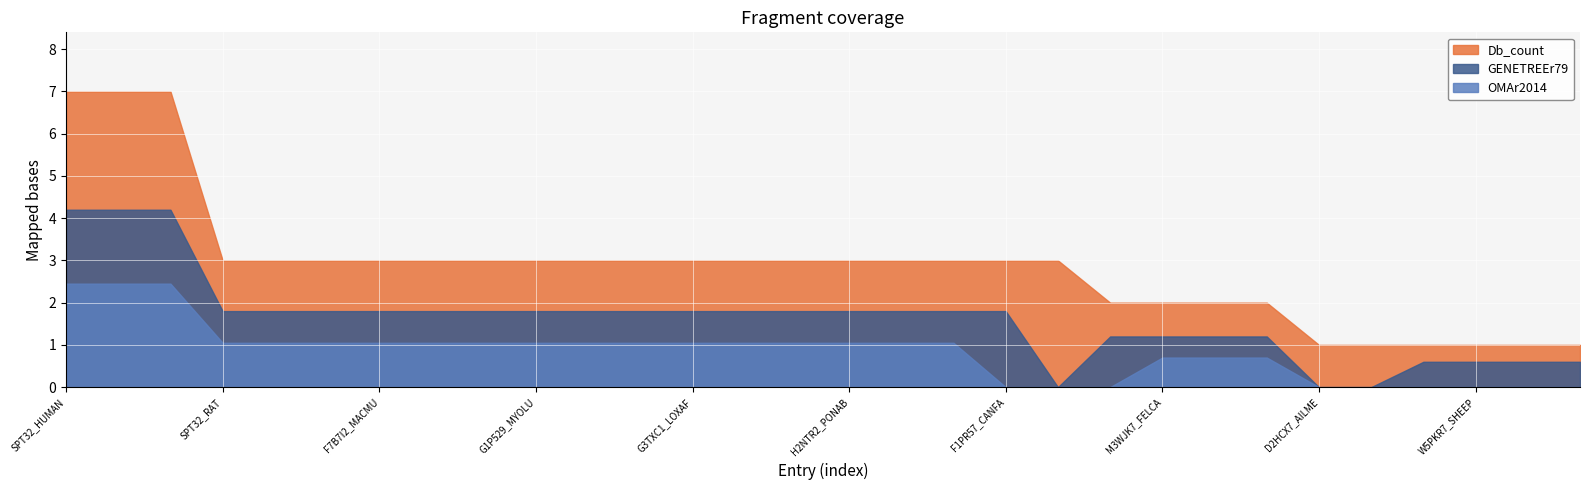

What is the total value across all series at I3MWB6_SPETR?

5